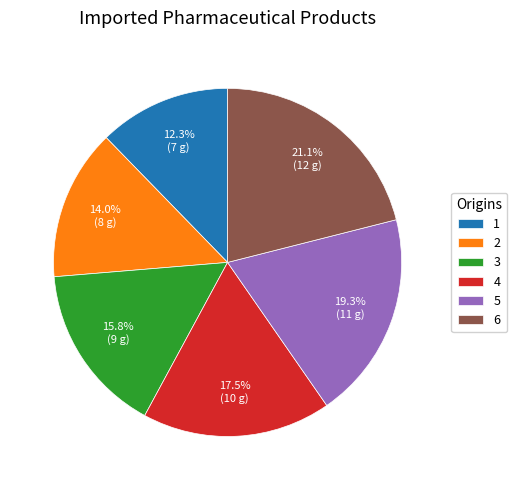

Which category has the smallest portion of the pie?

1